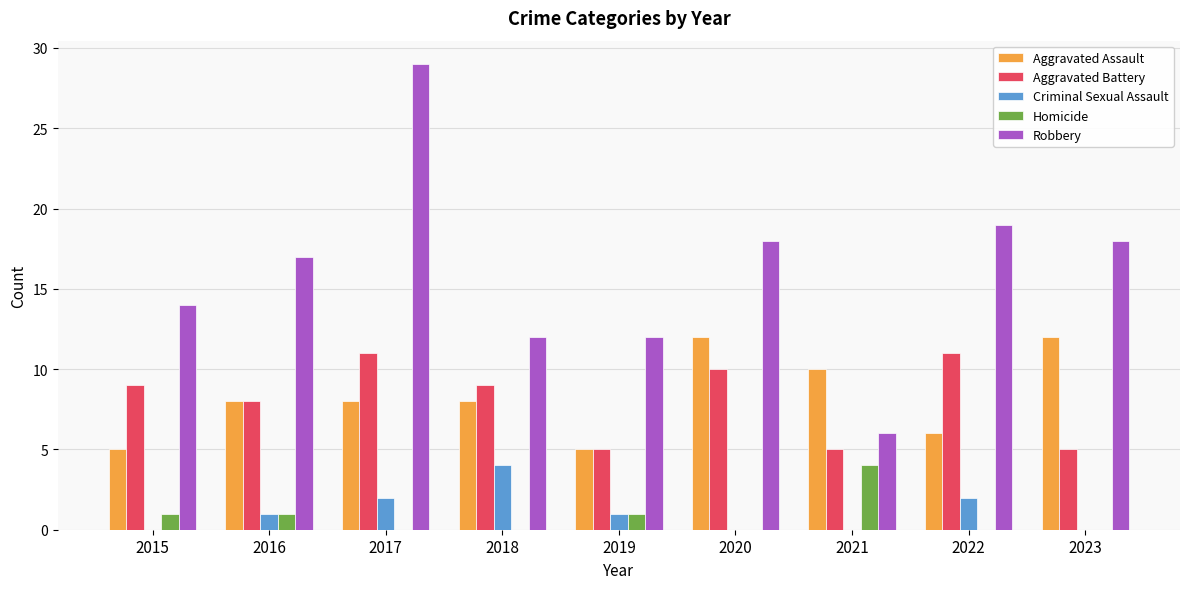

Is it true that Criminal Sexual Assault equals 2 at 2015?

False